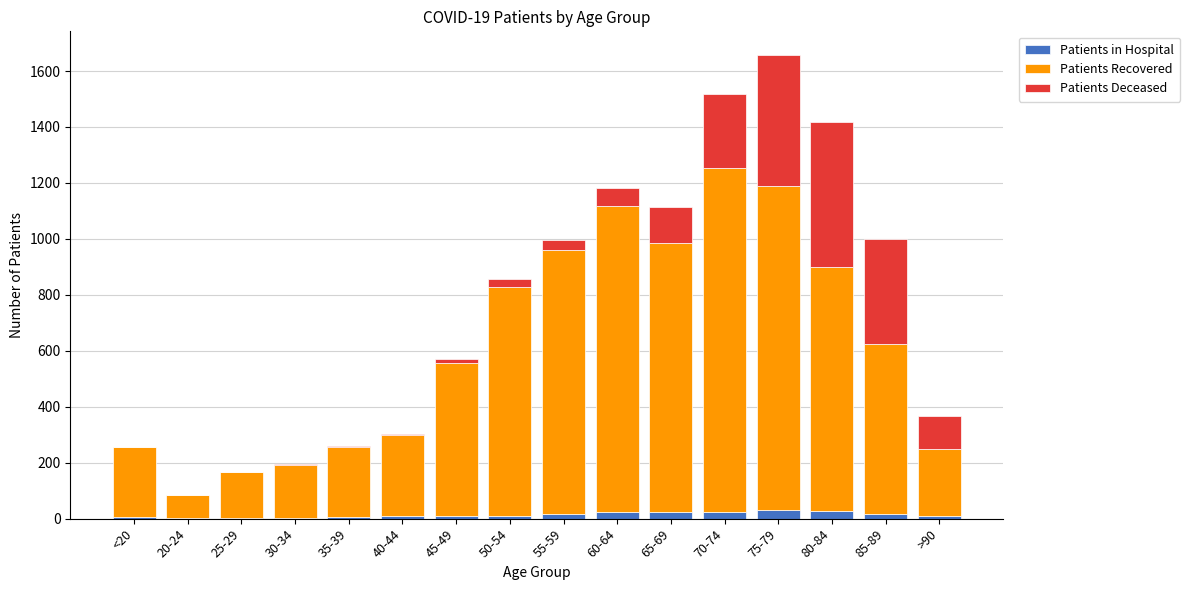

At which category is the sum across all series the highest?

75-79